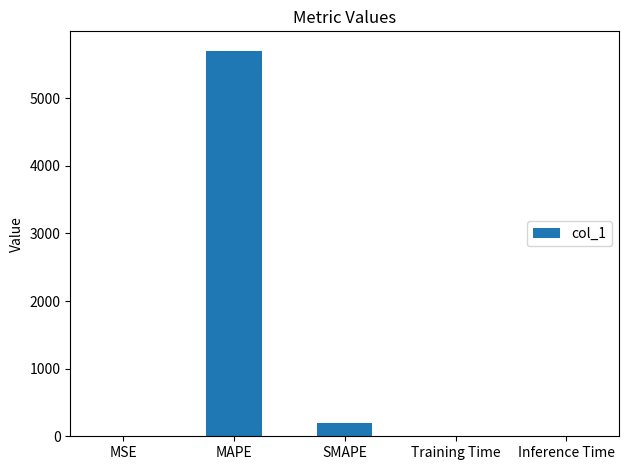

True or false: the data shows 5703.5 at MAPE.

True